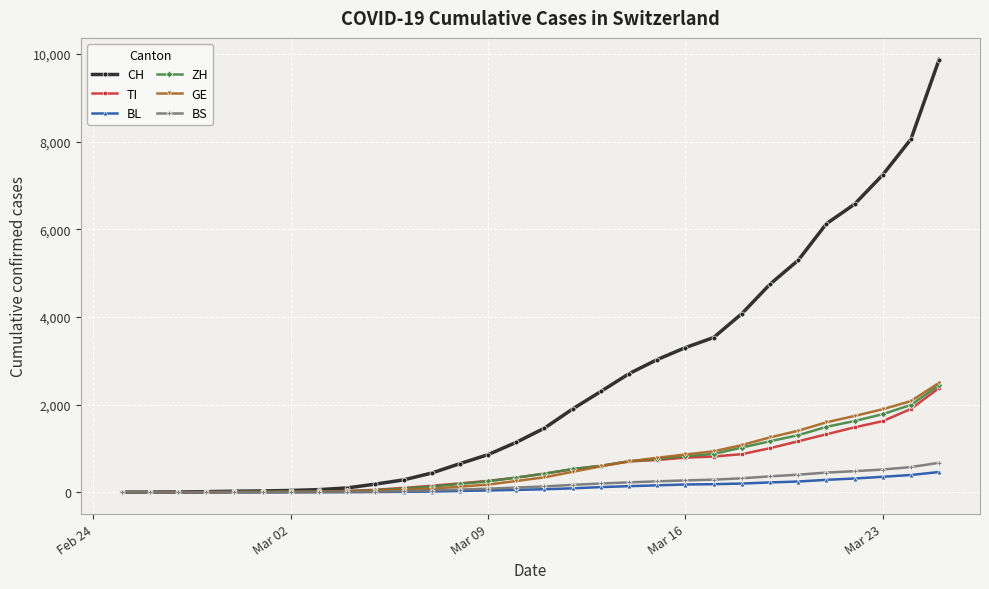

Which series has the largest total across all categories?

CH